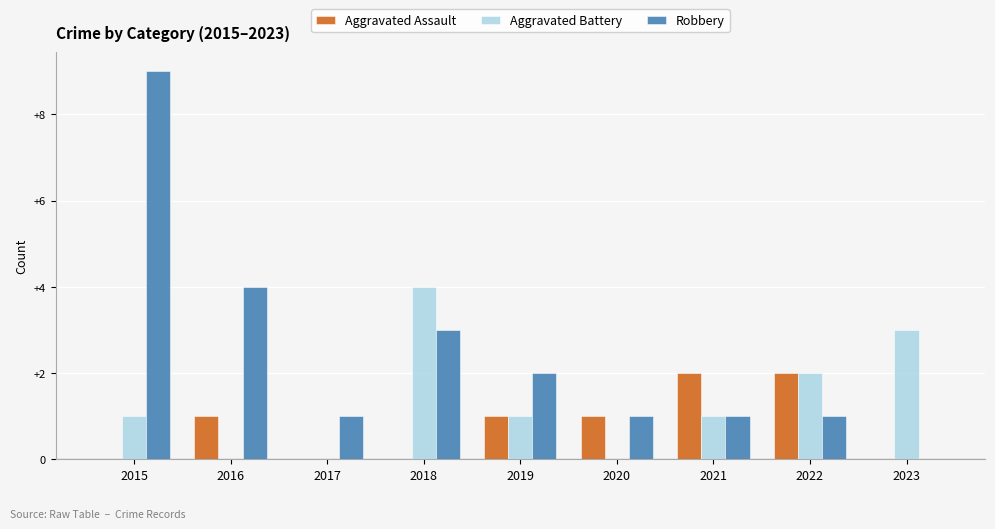

What is the sum of the Aggravated Battery values at 2023 and 2022?

5